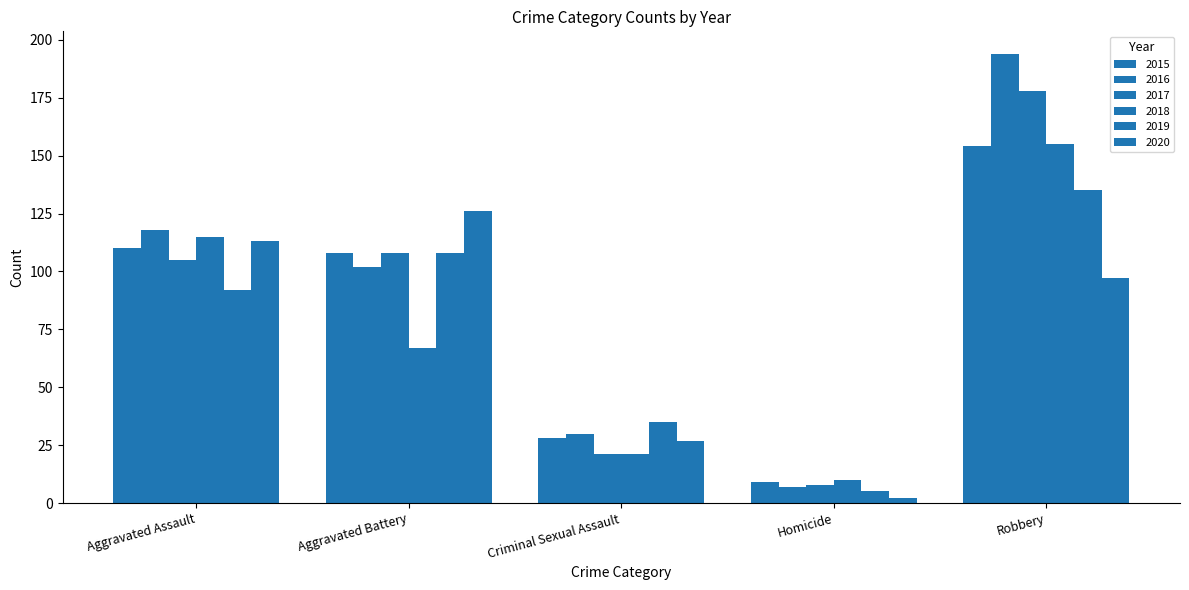

What is the difference between the 2018 values at Robbery and Homicide?

145